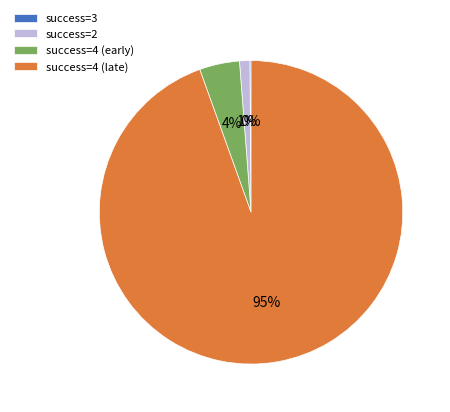

Which slice is the largest?

success=4 (late)